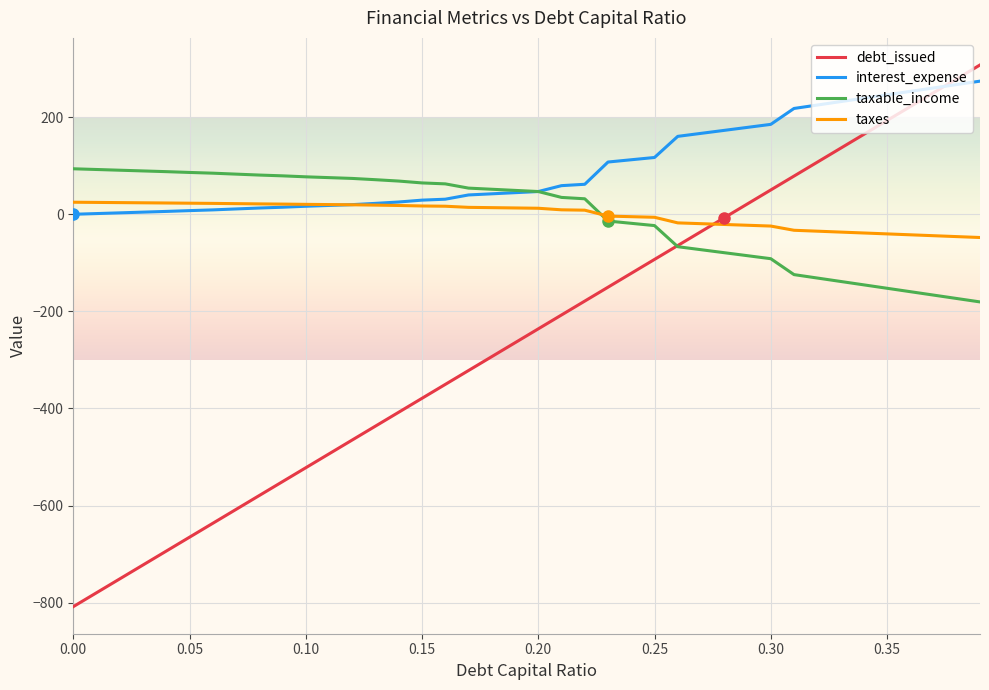

How many intersections are there between interest_expense and debt_issued?

1